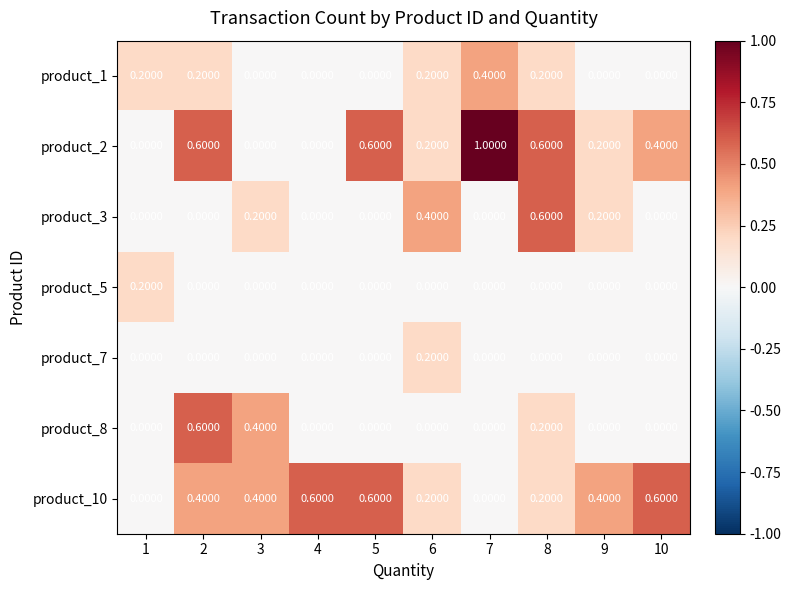

What is the difference between the maximum and minimum values in the product_1 series?

0.4